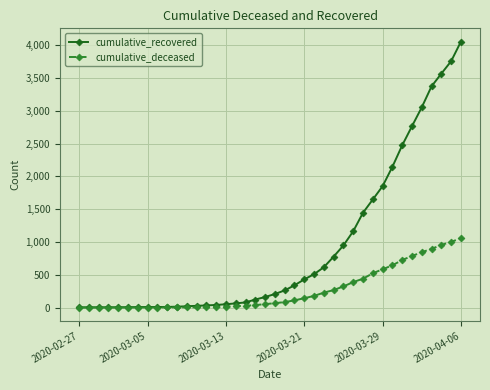

Rank the series by their average value, from lowest to highest.

cumulative_deceased, cumulative_recovered